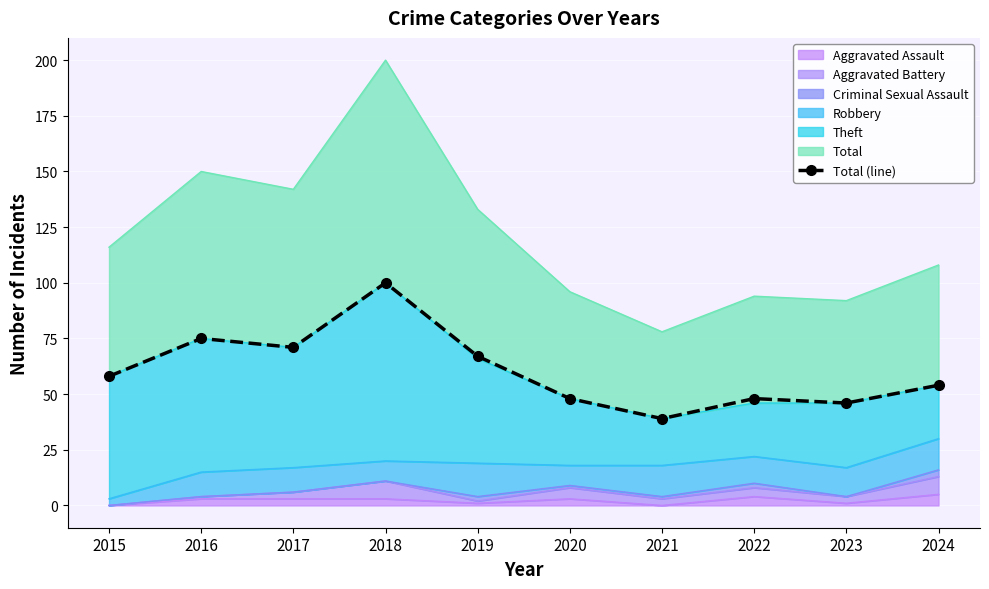

Is it true that the value at 2020 is 31?

False